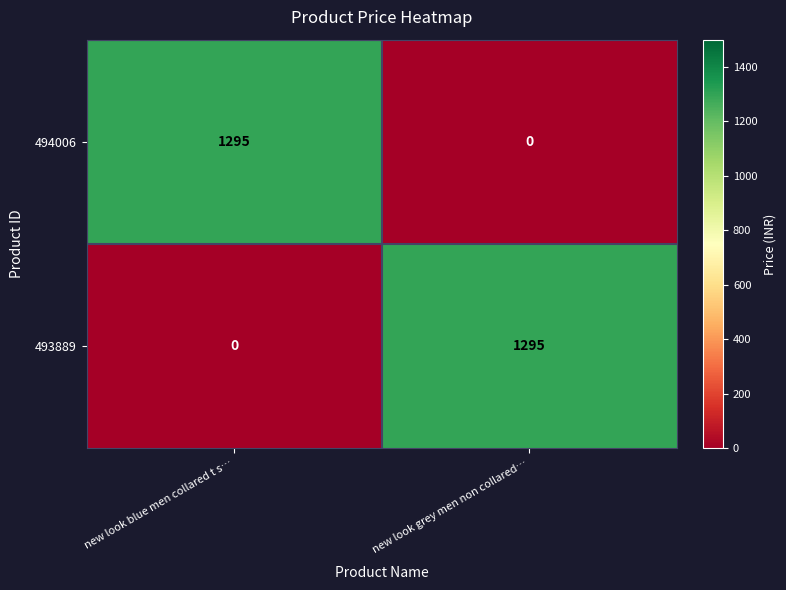

Rank the series at new look blue men collared t s… from highest to lowest value.

494006, 493889